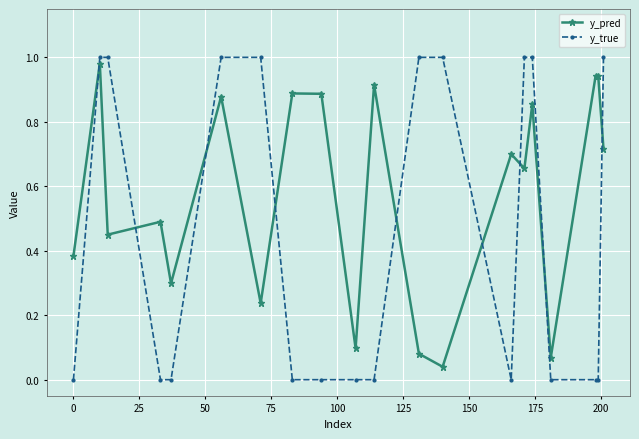

Which series has the widest spread of values?

y_true